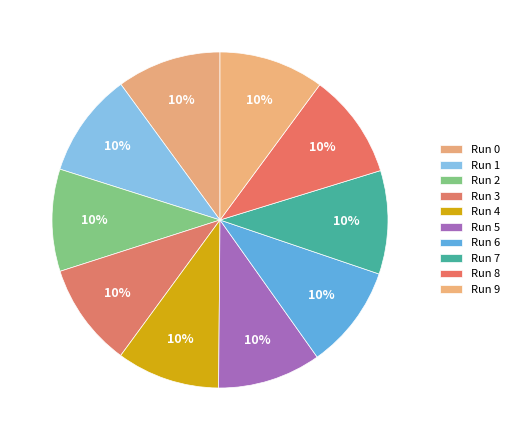

To the nearest percent, what is the average slice percentage?

10%